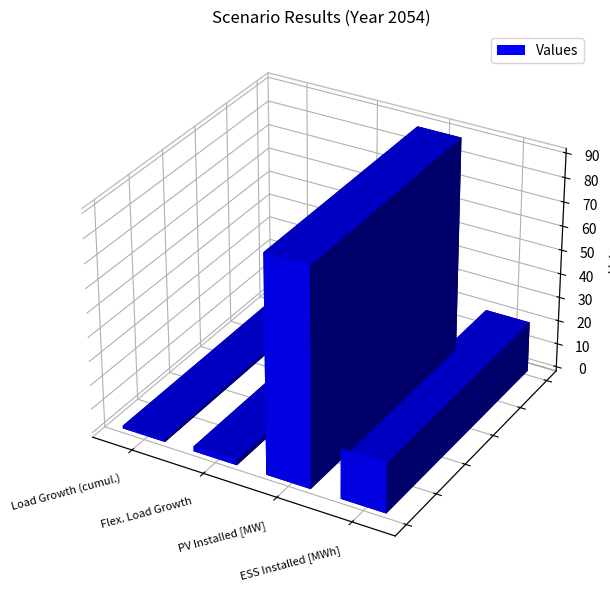

Does the chart contain any negative values?

No